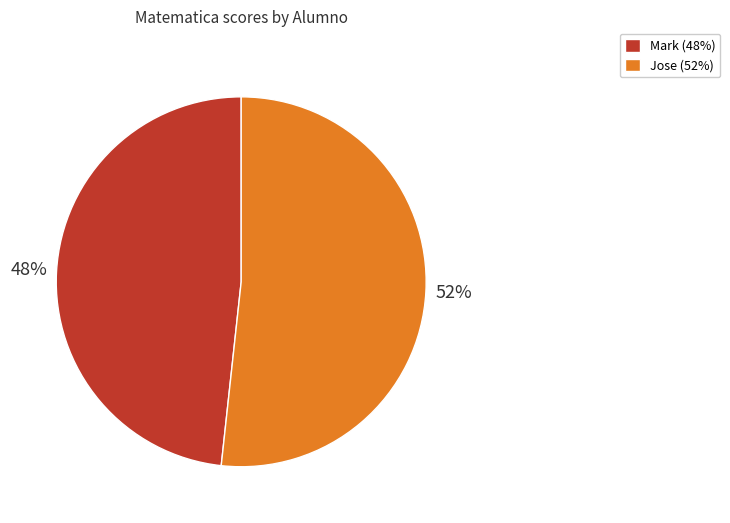

Approximately how many times larger is the value at Jose (52%) compared to Mark (48%)?

1.1